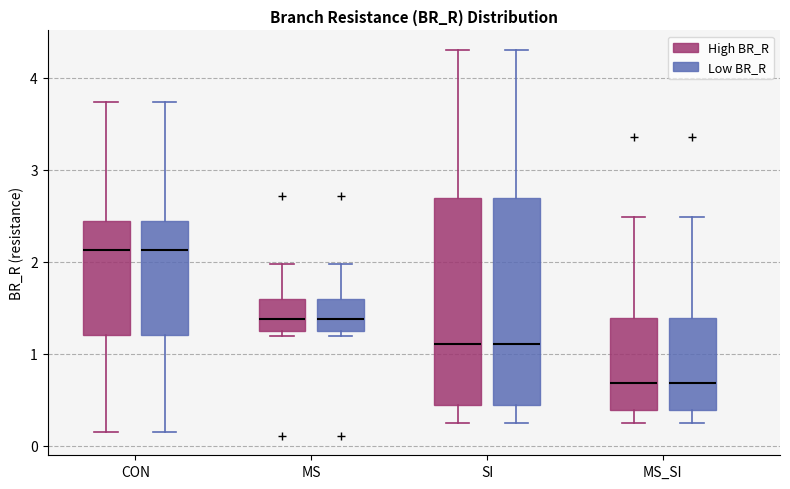

Reading left to right, transcribe this box plot: for each box, give where its median line is, the range the box spans, and where its two whiskers end, as read against the y-axis. The values are not printed on the chart, so give them approximately, as read against the axis.

CON (High BR_R): median 2.1, box 1.2 to 2.4, whiskers 0.1 to 3.7
CON (Low BR_R): median 2.1, box 1.2 to 2.4, whiskers 0.1 to 3.7
MS (High BR_R): median 1.4, box 1.2 to 1.6, whiskers 1.2 (just below the box's lower edge) to 2.0
MS (Low BR_R): median 1.4, box 1.2 to 1.6, whiskers 1.2 (just below the box's lower edge) to 2.0
SI (High BR_R): median 1.1, box 0.4 to 2.7, whiskers 0.2 to 4.3
SI (Low BR_R): median 1.1, box 0.4 to 2.7, whiskers 0.2 to 4.3
MS_SI (High BR_R): median 0.7, box 0.4 to 1.4, whiskers 0.3 to 2.5
MS_SI (Low BR_R): median 0.7, box 0.4 to 1.4, whiskers 0.3 to 2.5